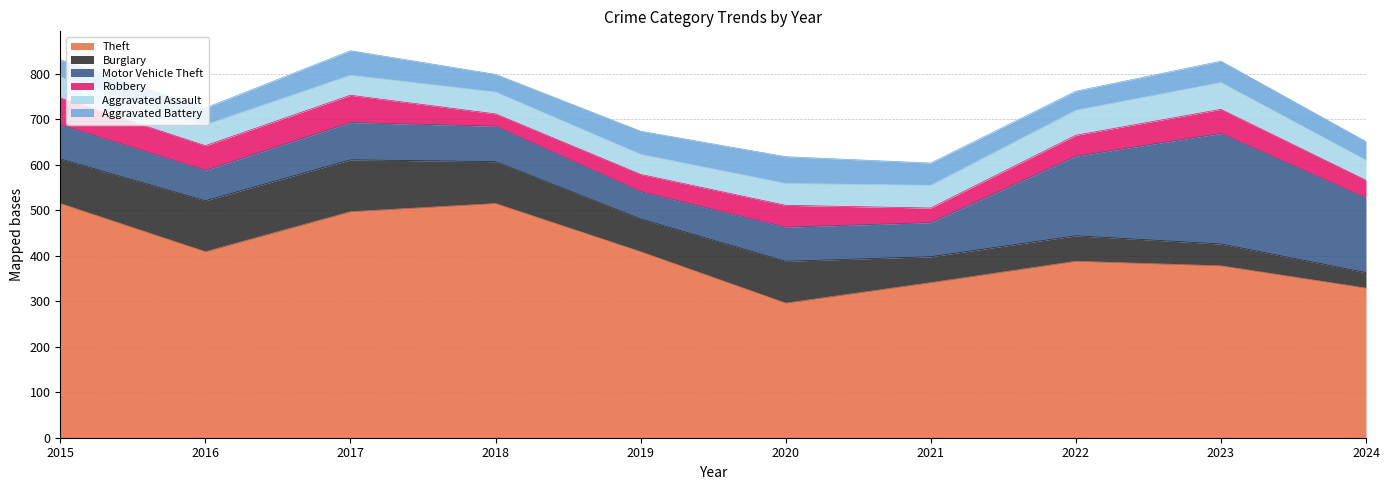

At how many categories does at least one series exceed 124?

10